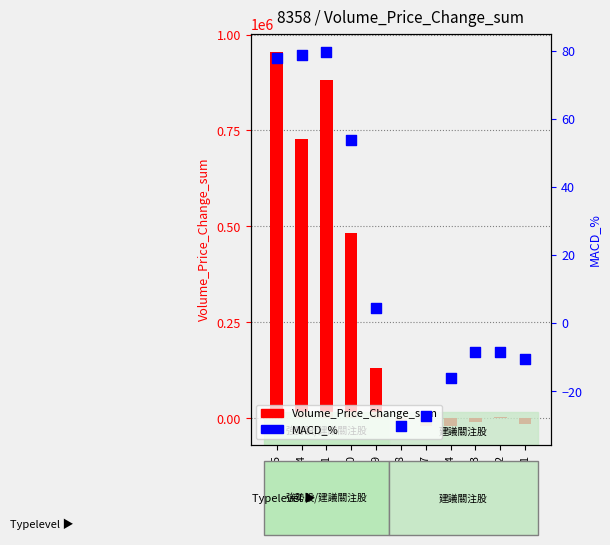

Which series has the largest total across all categories?

Volume_Price_Change_sum